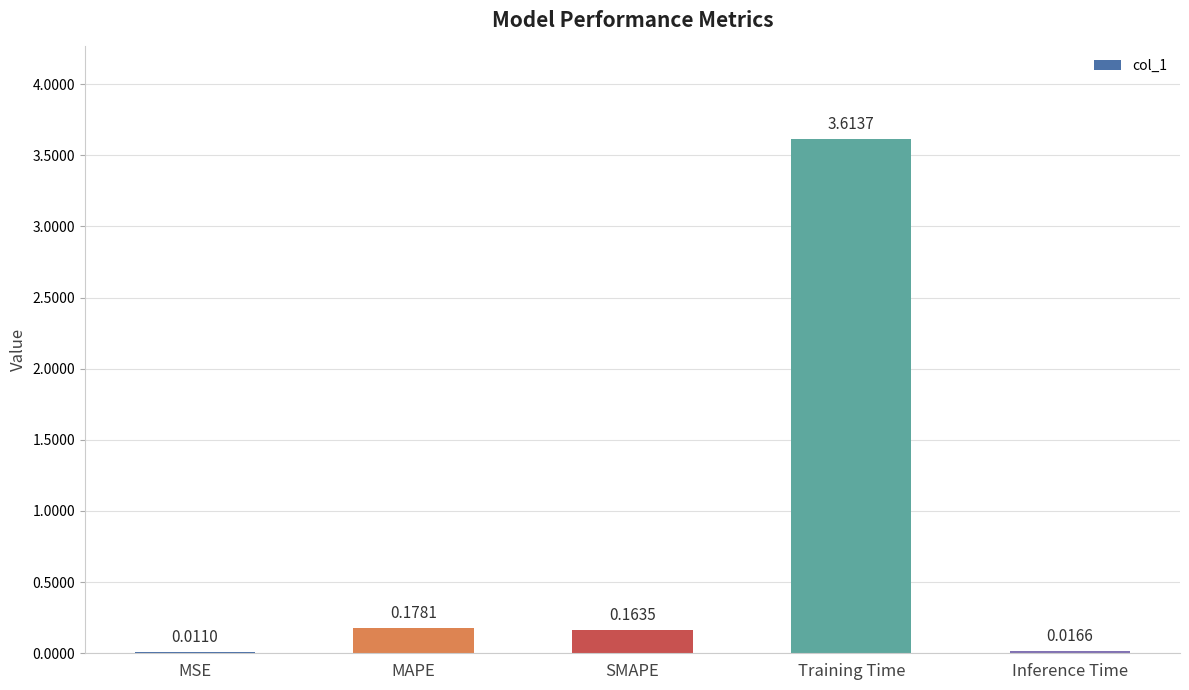

Where is the data nearest to the value 1?

MAPE